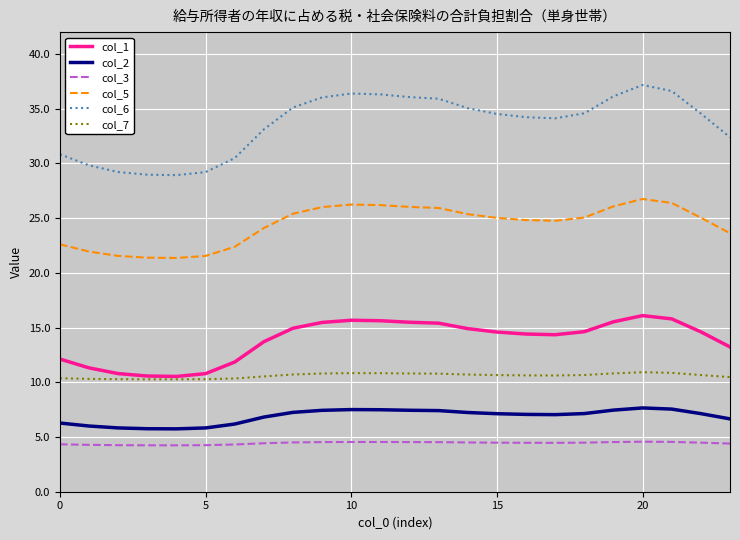

What is the maximum value shown in the chart?

37.2